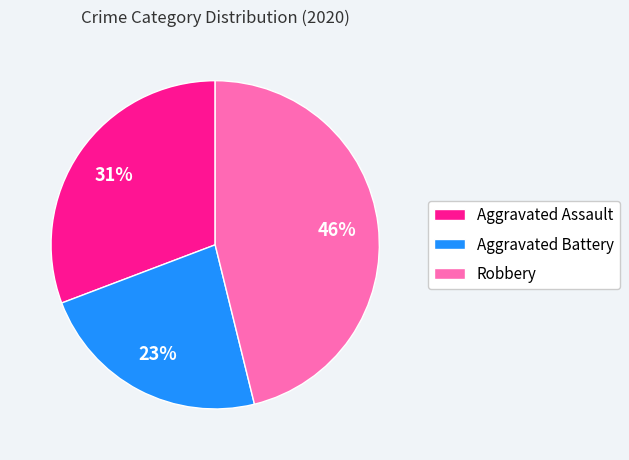

Is there any slice that represents more than half of the pie?

No